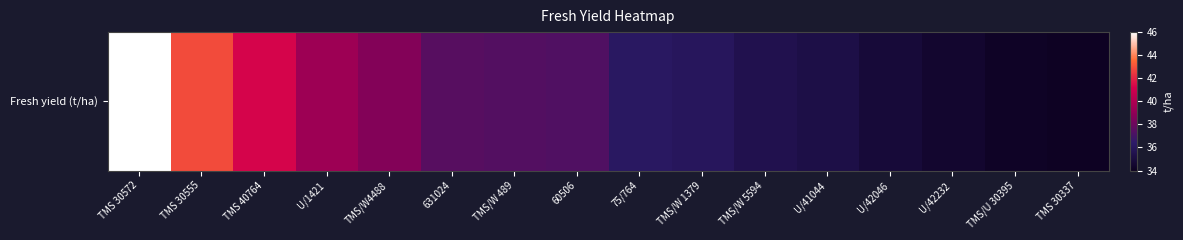

List the labels in order of value, smallest first.

TMS 30337, TMS/U 30395, U/42232, U/42046, U/41044, TMS/W 5594, TMS/W 1379, 75/764, 60506, TMS/W 489, 631024, TMS/W4488, U/1421, TMS 40764, TMS 30555, TMS 30572